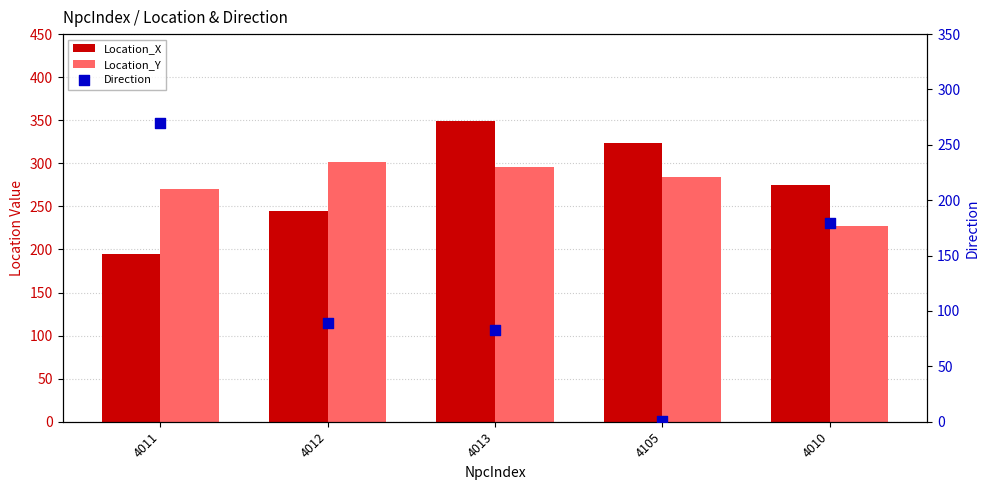

What are all the series names shown in the legend?

Location_X, Location_Y, Direction